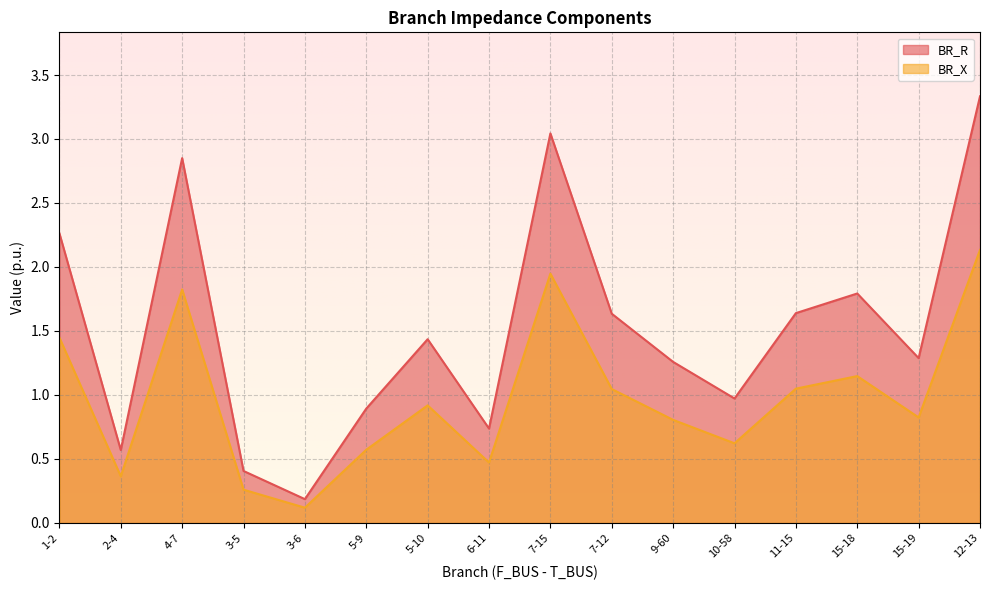

Rank the series by their maximum value, from highest to lowest.

BR_R, BR_X